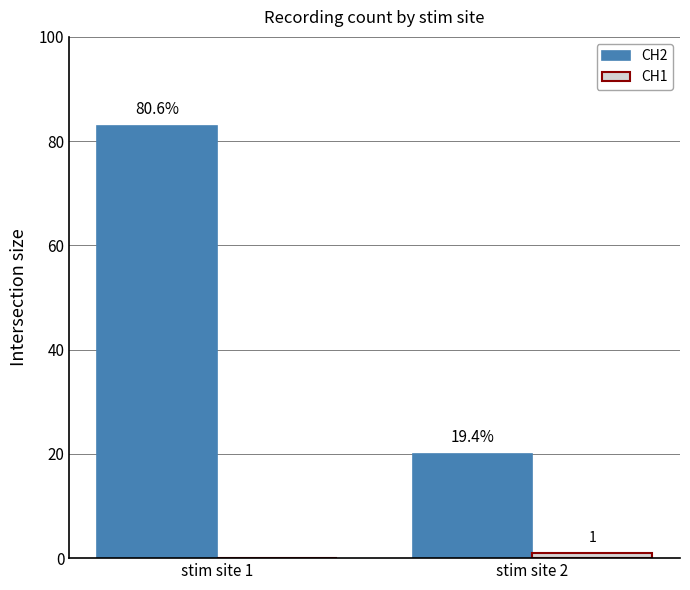

How many groups of bars are there?

2